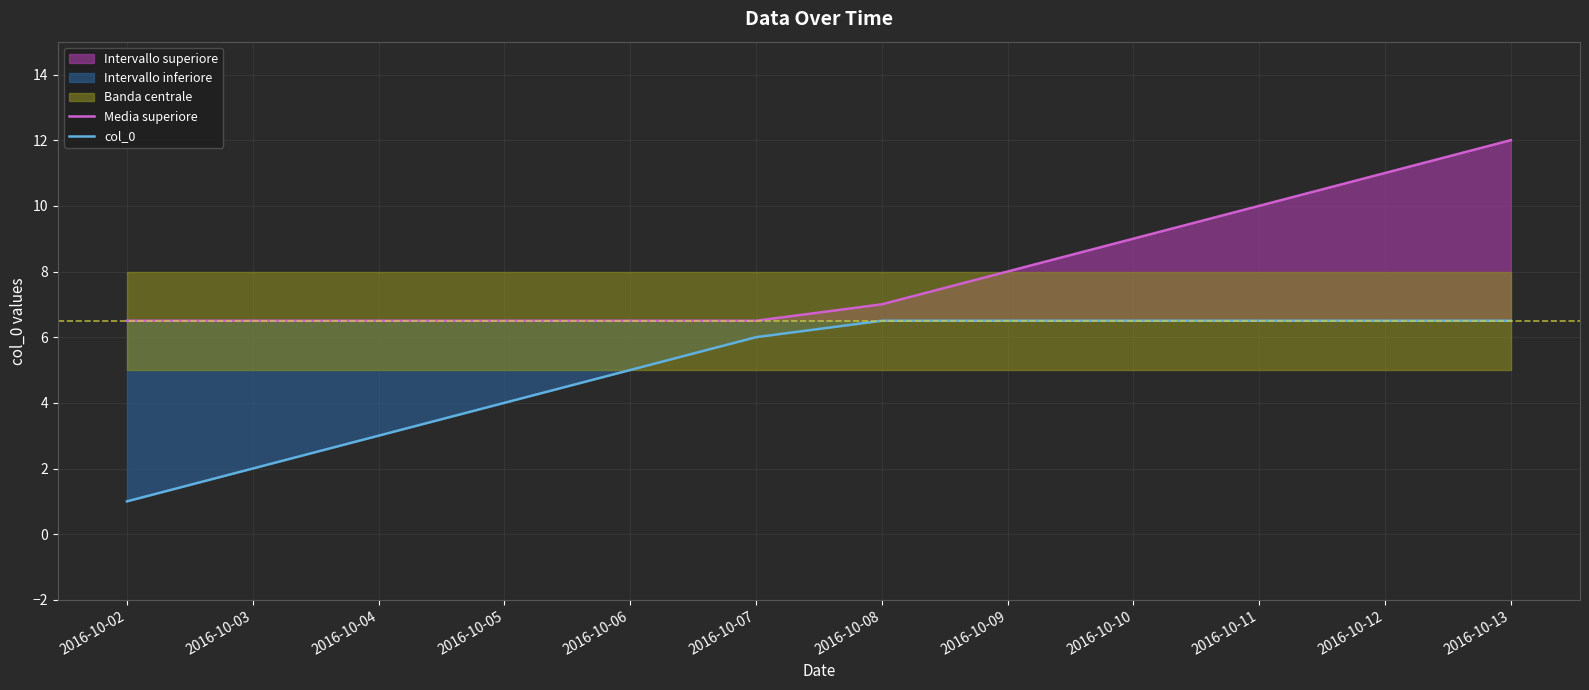

True or false: col_0 and Media superiore intersect in this chart.

False